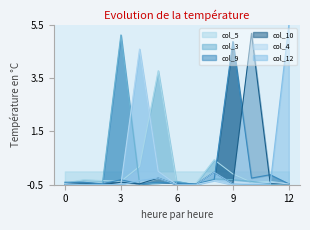

True or false: col_5 has a value of -0.4 at 10.

True